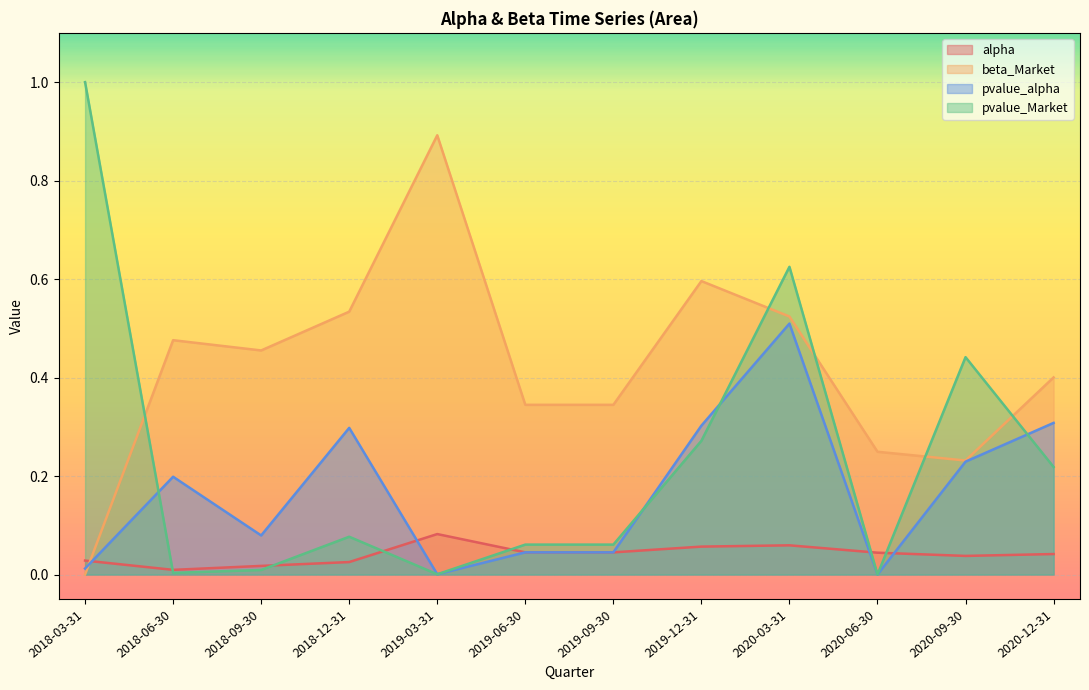

True or false: alpha has more than 0 points higher than both neighbors.

True